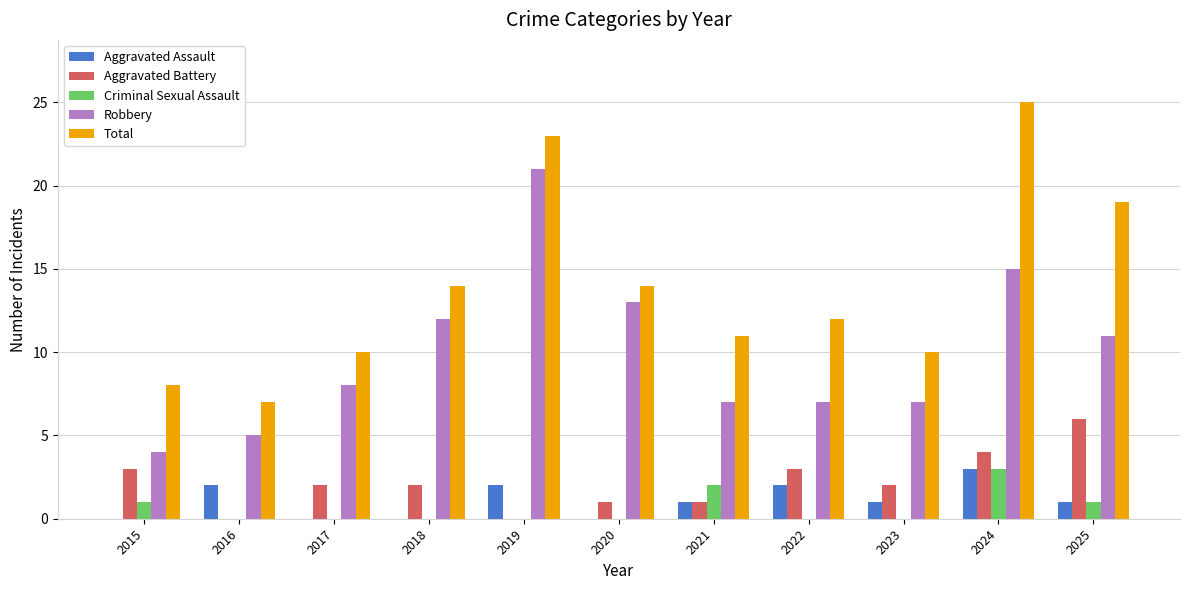

Between 2015 and 2018, which series saw the biggest shift?

Robbery